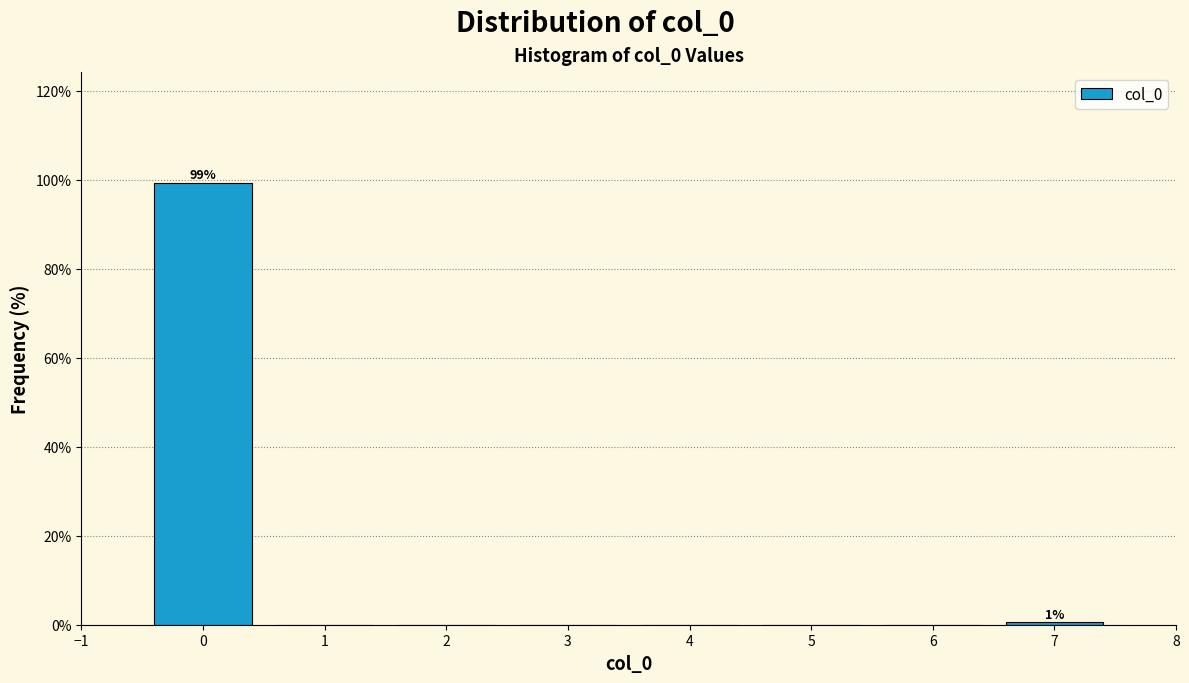

Which range on the x-axis has the tallest bar?

-0.5 to 0.5